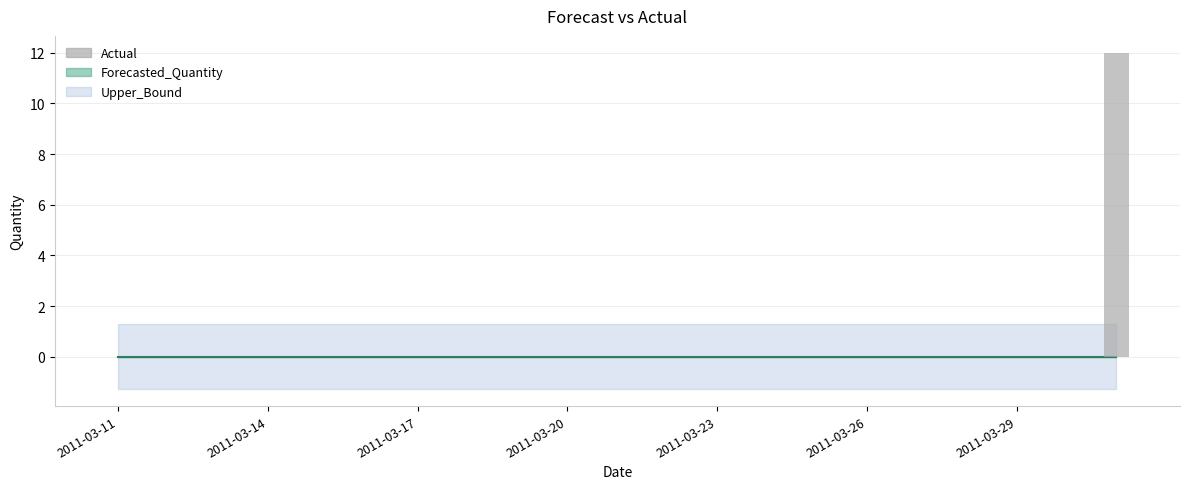

What is the greatest value displayed?

12